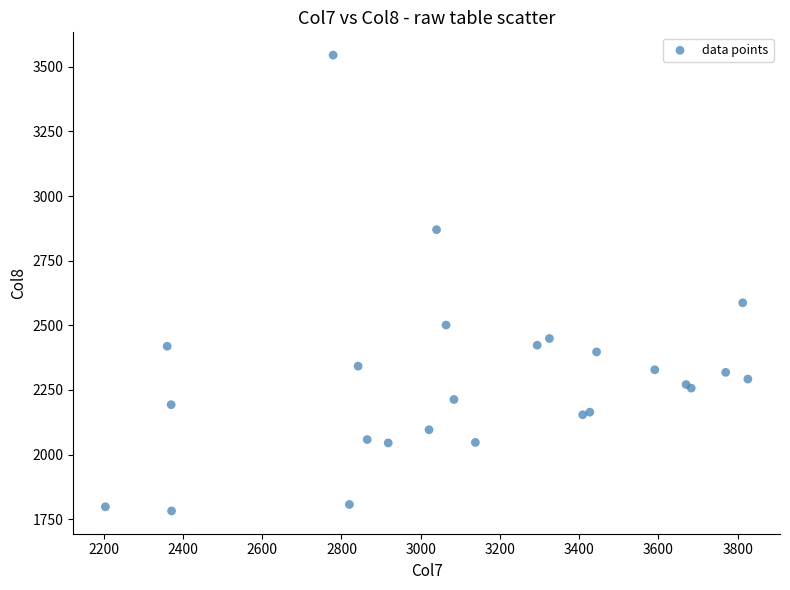

What Y value in the scatter plot is closest to 2663?

2587